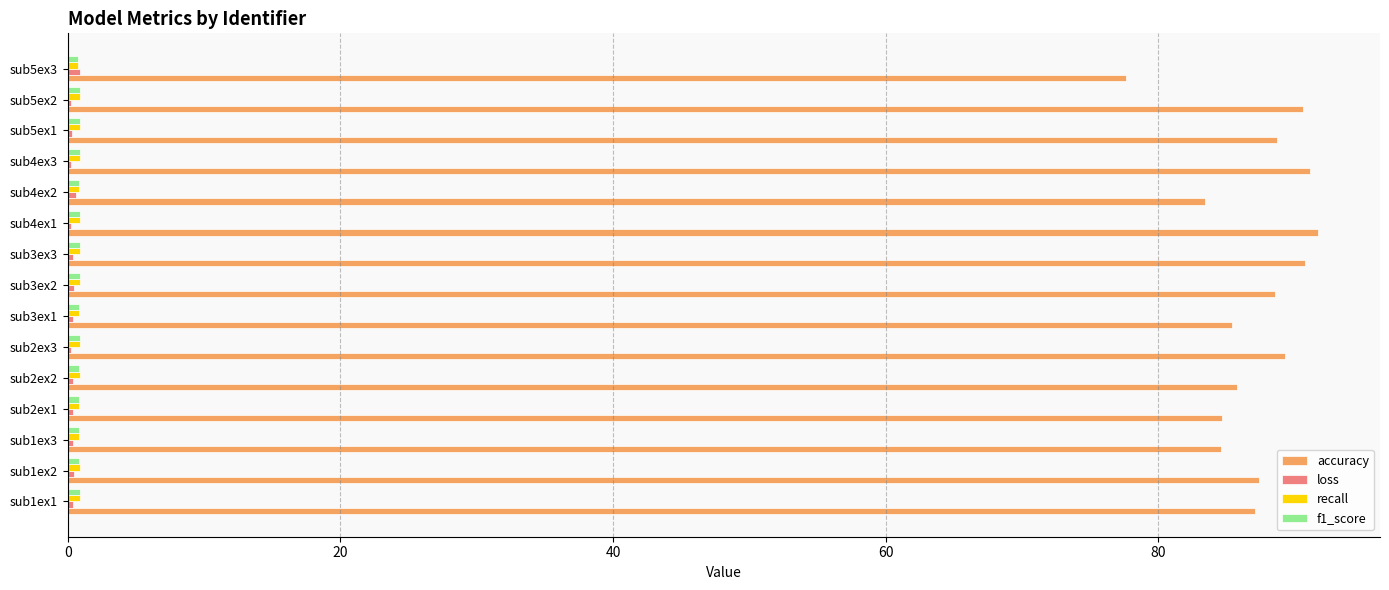

What is the maximum value shown in the chart?

91.7